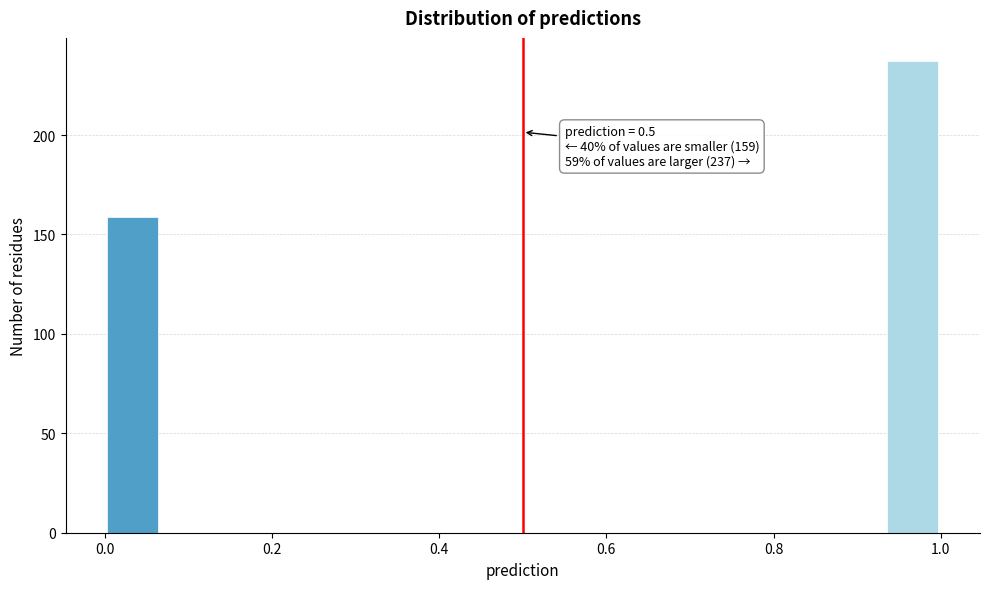

Around what value on the x-axis is the tallest bar? Give the approximate position of its centre, as read against the axis.

0.96